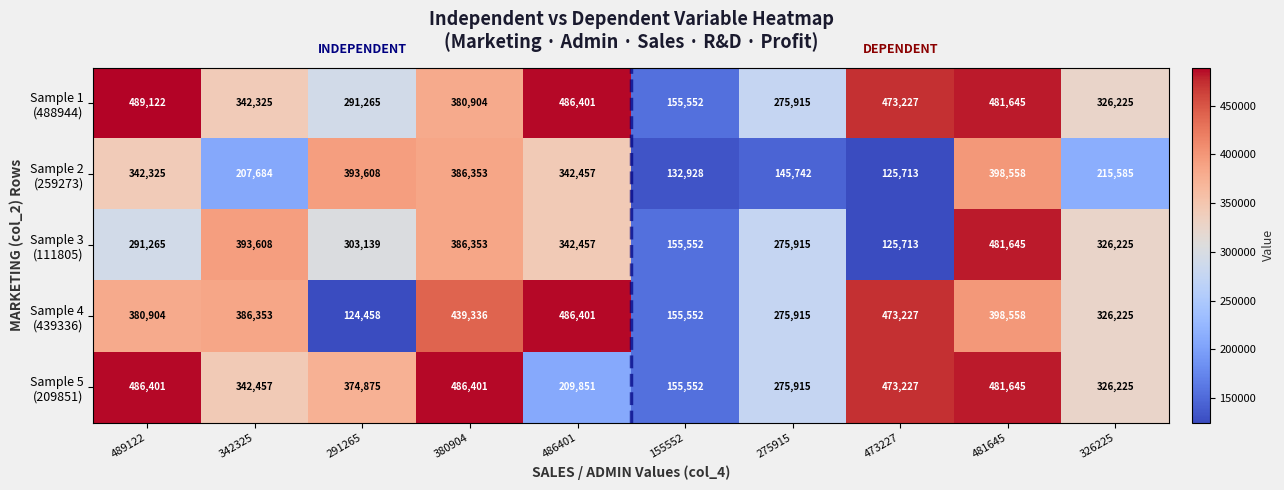

What is the spread (max minus min) of values at 155552?

22624